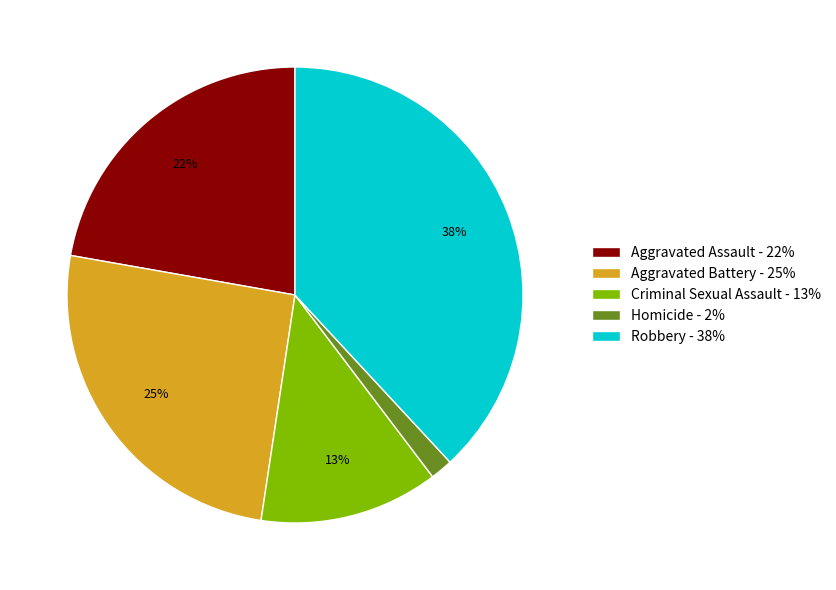

Count the number of slices in the pie.

5